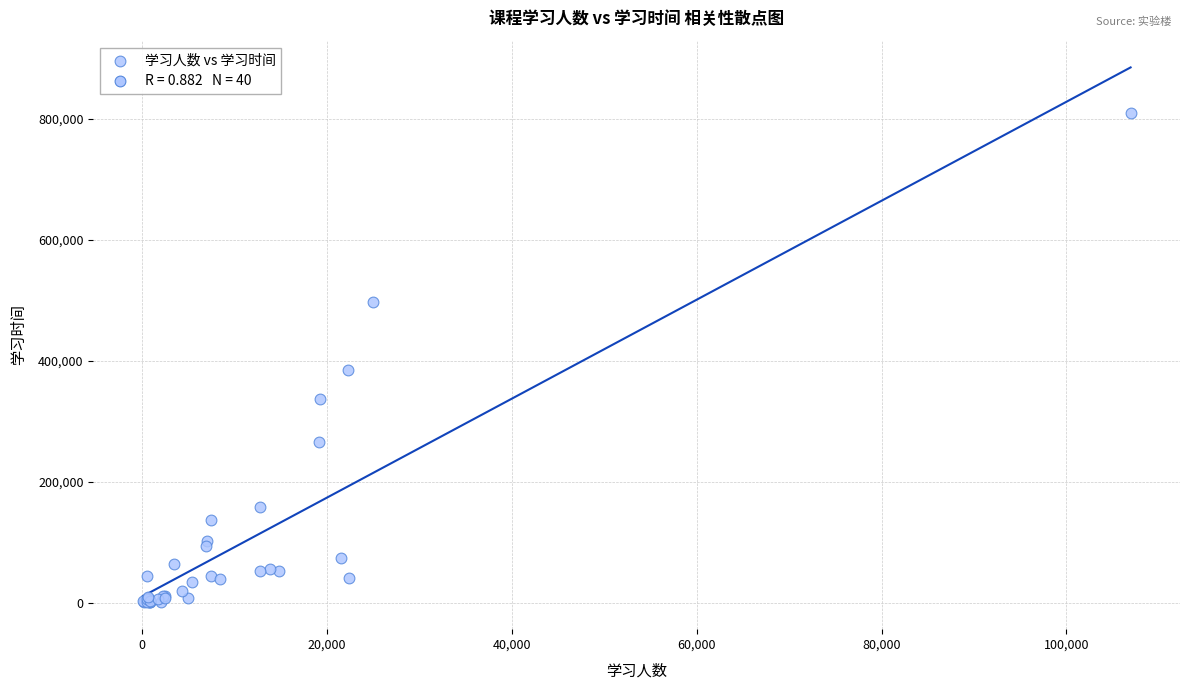

What Y value in the scatter plot is closest to 405243?

384315